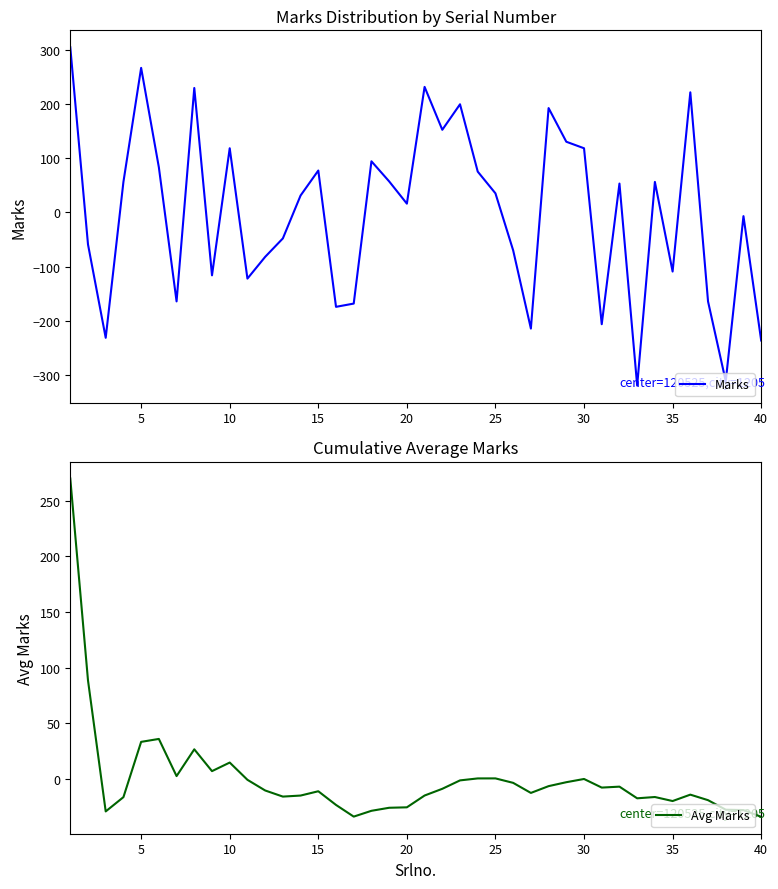

What is the maximum value for Marks?

304.2